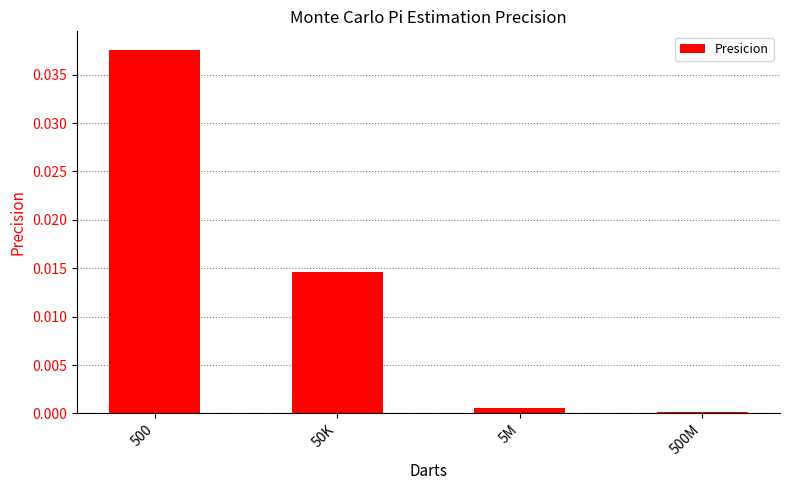

What is the label of the 1st bar from the left?

500